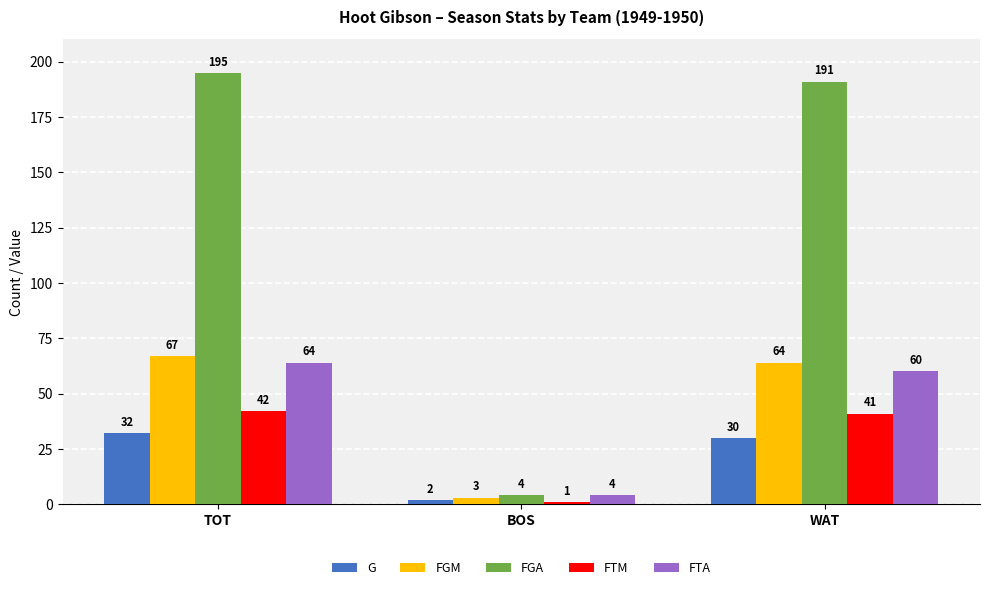

How many bars are there in total?

15